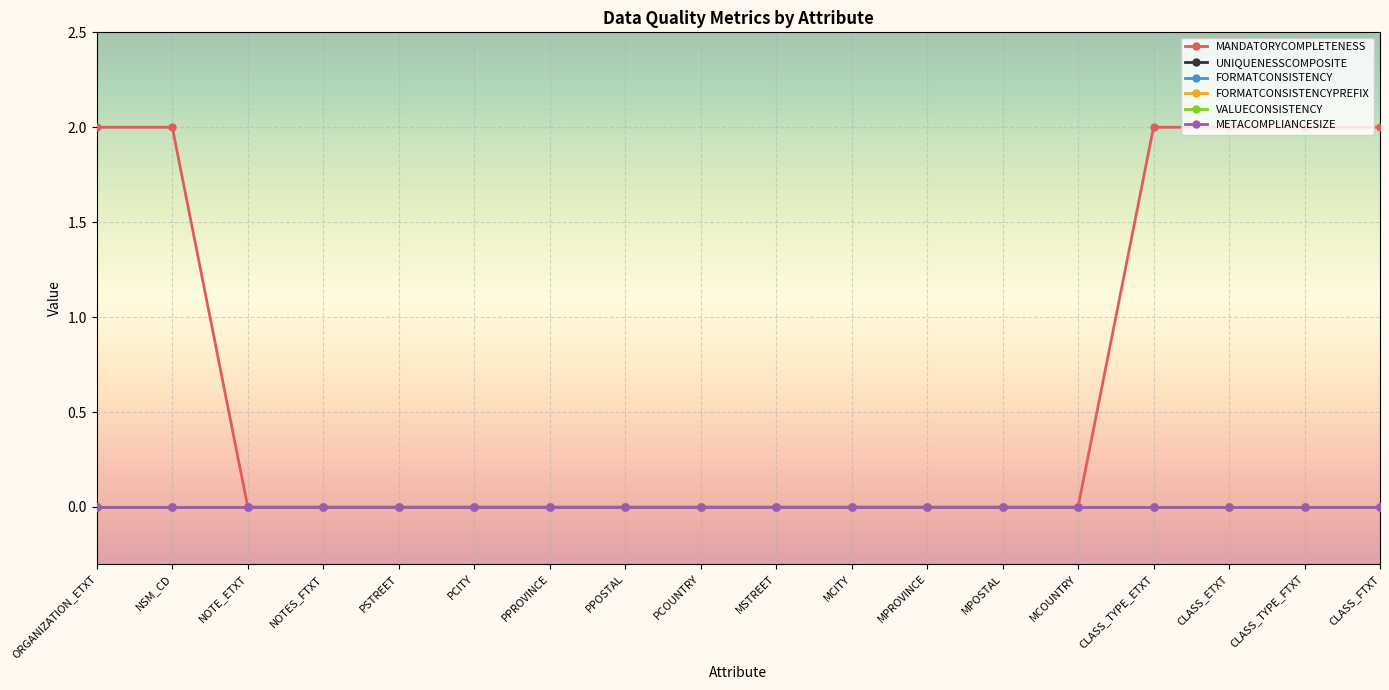

Rank the categories by VALUECONSISTENCY value from lowest to highest.

ORGANIZATION_ETXT, NSM_CD, NOTE_ETXT, NOTES_FTXT, PSTREET, PCITY, PPROVINCE, PPOSTAL, PCOUNTRY, MSTREET, MCITY, MPROVINCE, MPOSTAL, MCOUNTRY, CLASS_TYPE_ETXT, CLASS_ETXT, CLASS_TYPE_FTXT, CLASS_FTXT